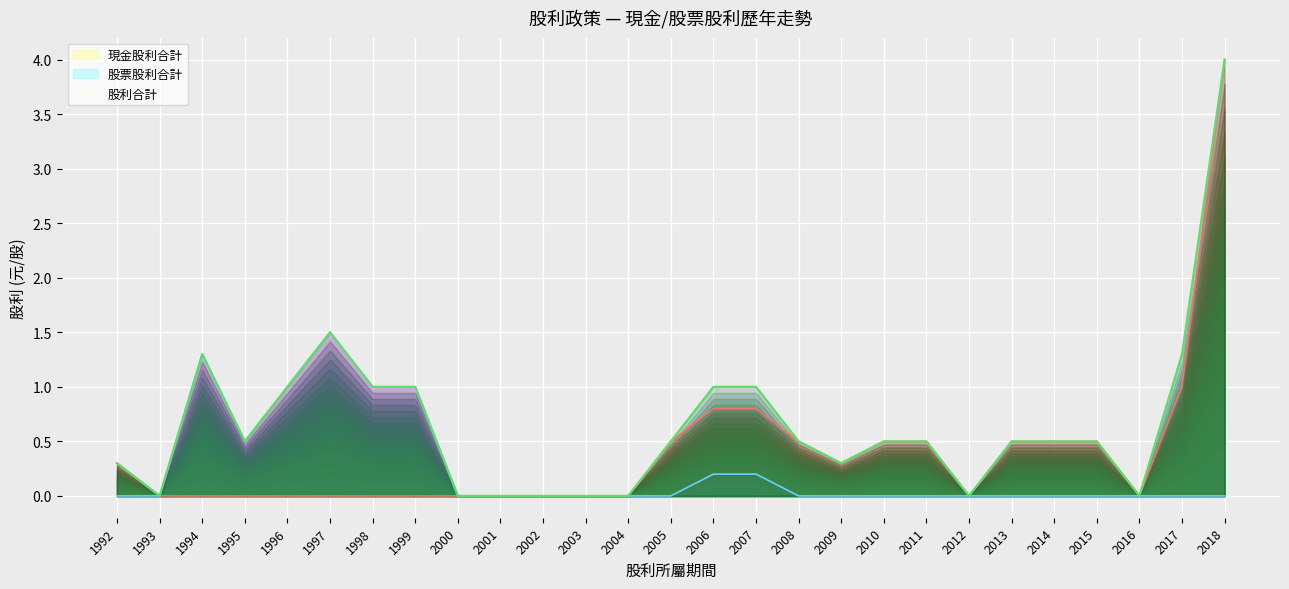

How many values in 現金股利合計 are above zero?

13